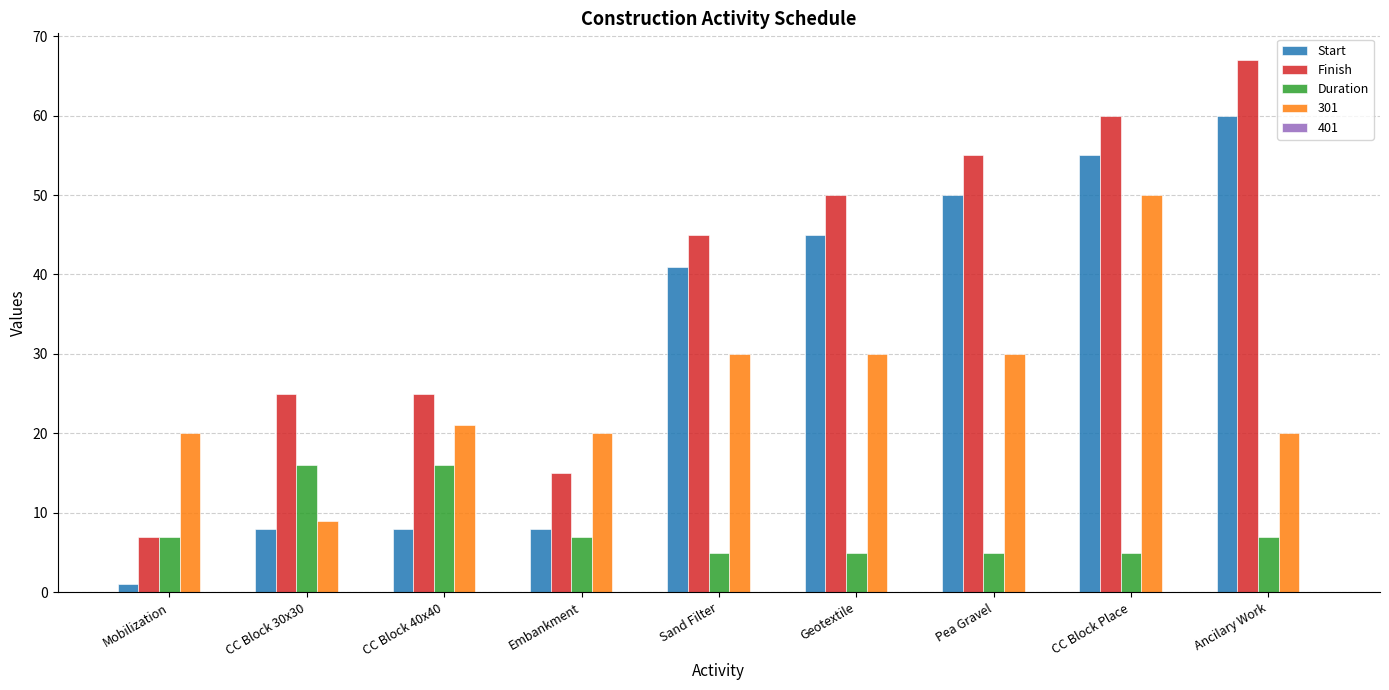

Is the value of Finish at CC Block 30x30 greater than the value of Duration at CC Block Place?

Yes